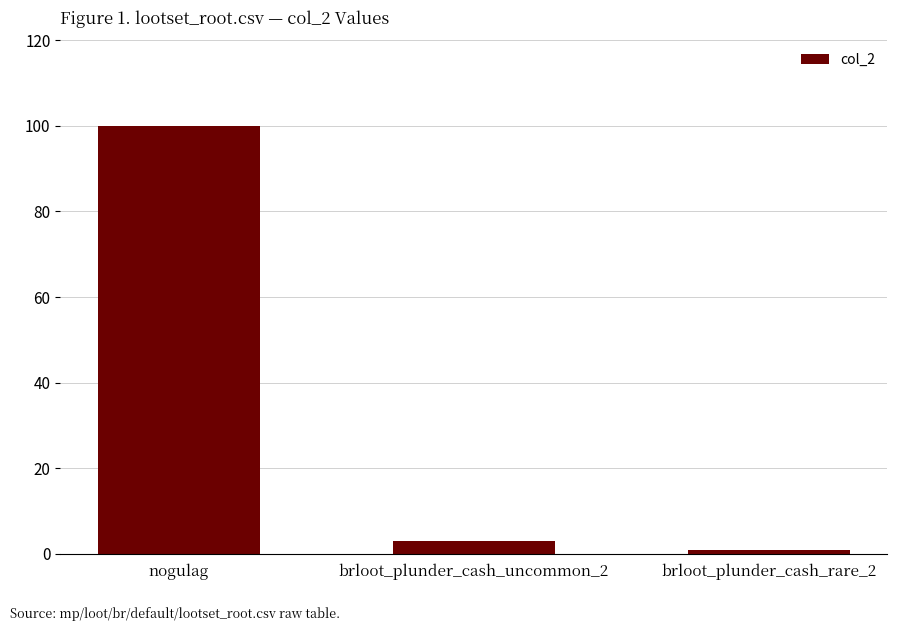

Are the bars horizontal?

No